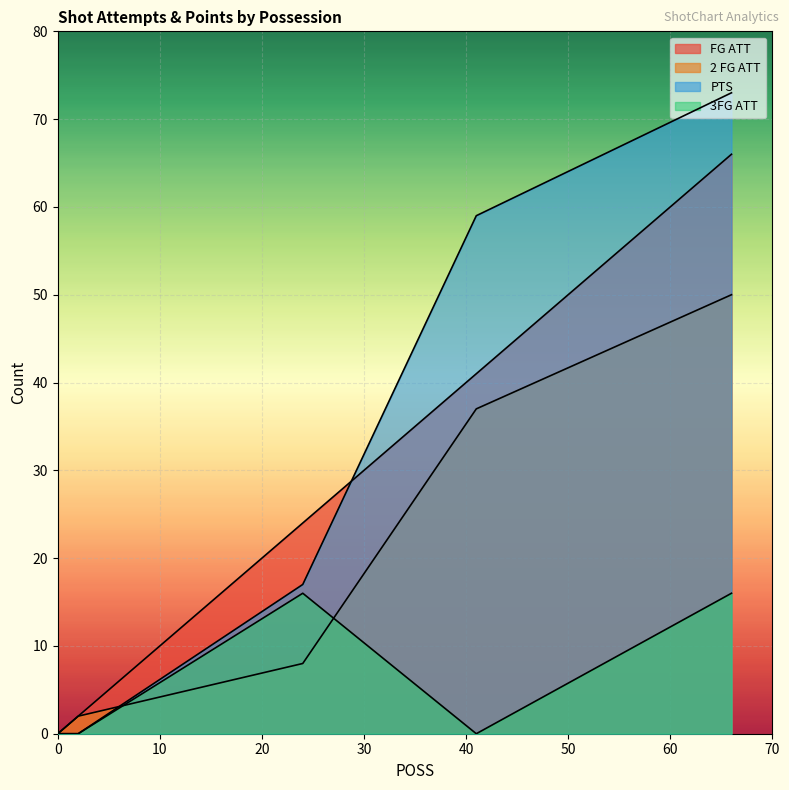

Does the chart display data point markers on the line(s)?

No